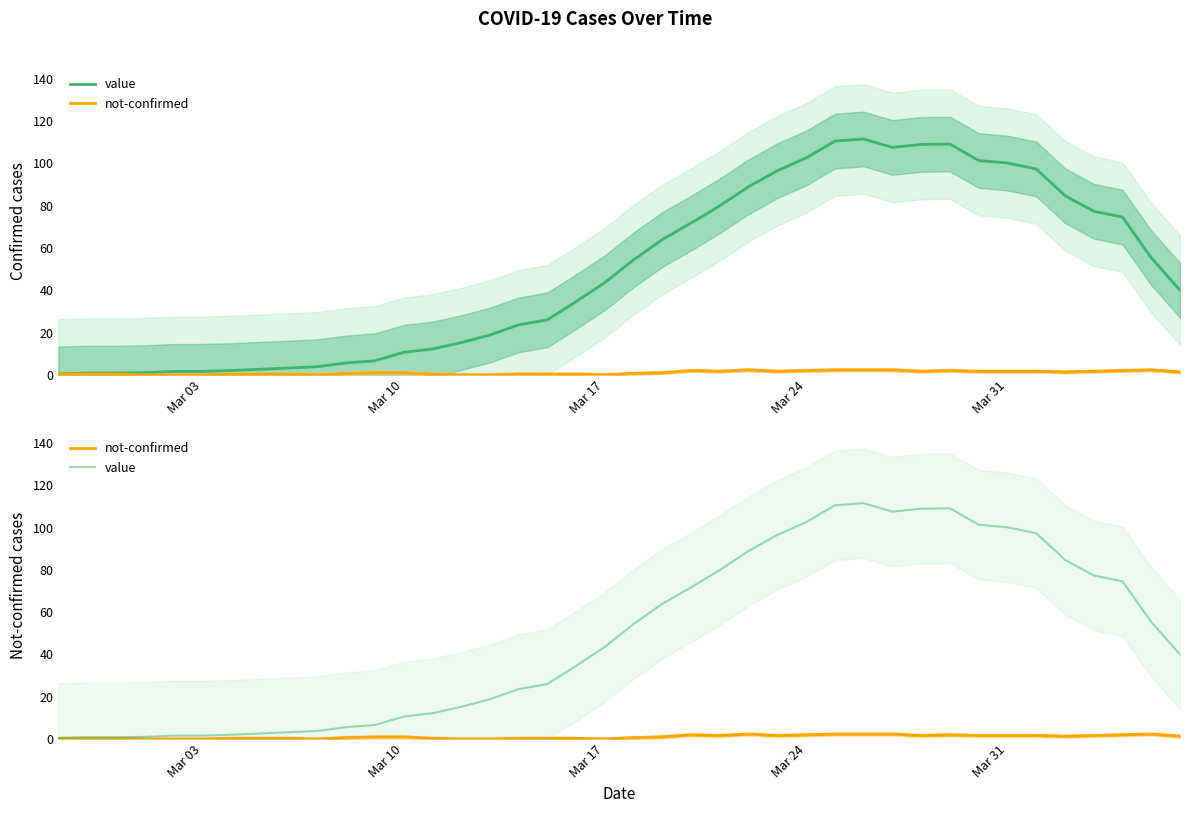

Rank the series by their maximum value, from highest to lowest.

value, not-confirmed